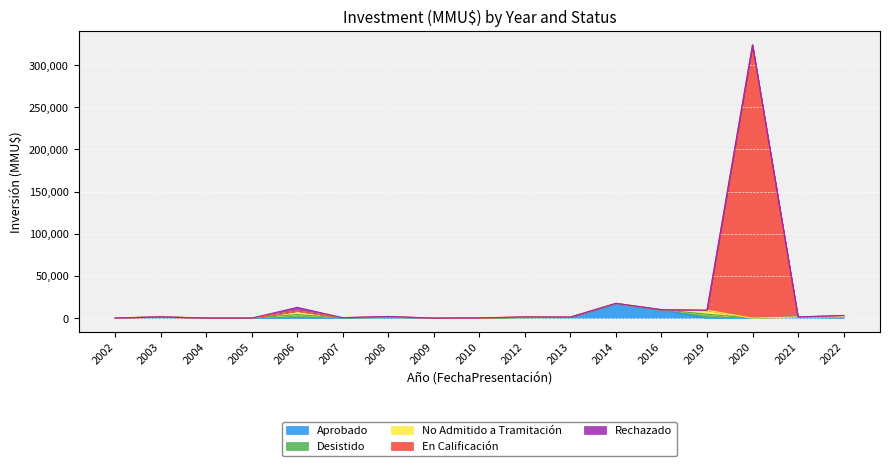

What is the highest value of the Desistido series?

4700